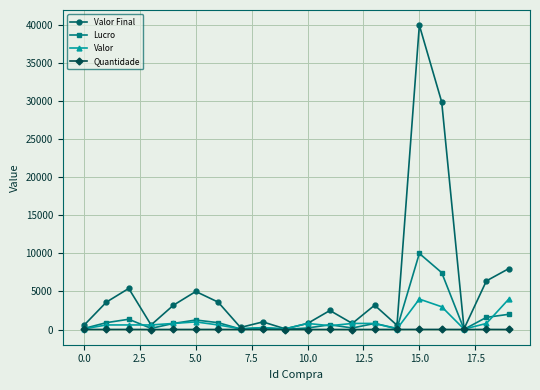

What is the maximum value shown in the chart?

40000.0